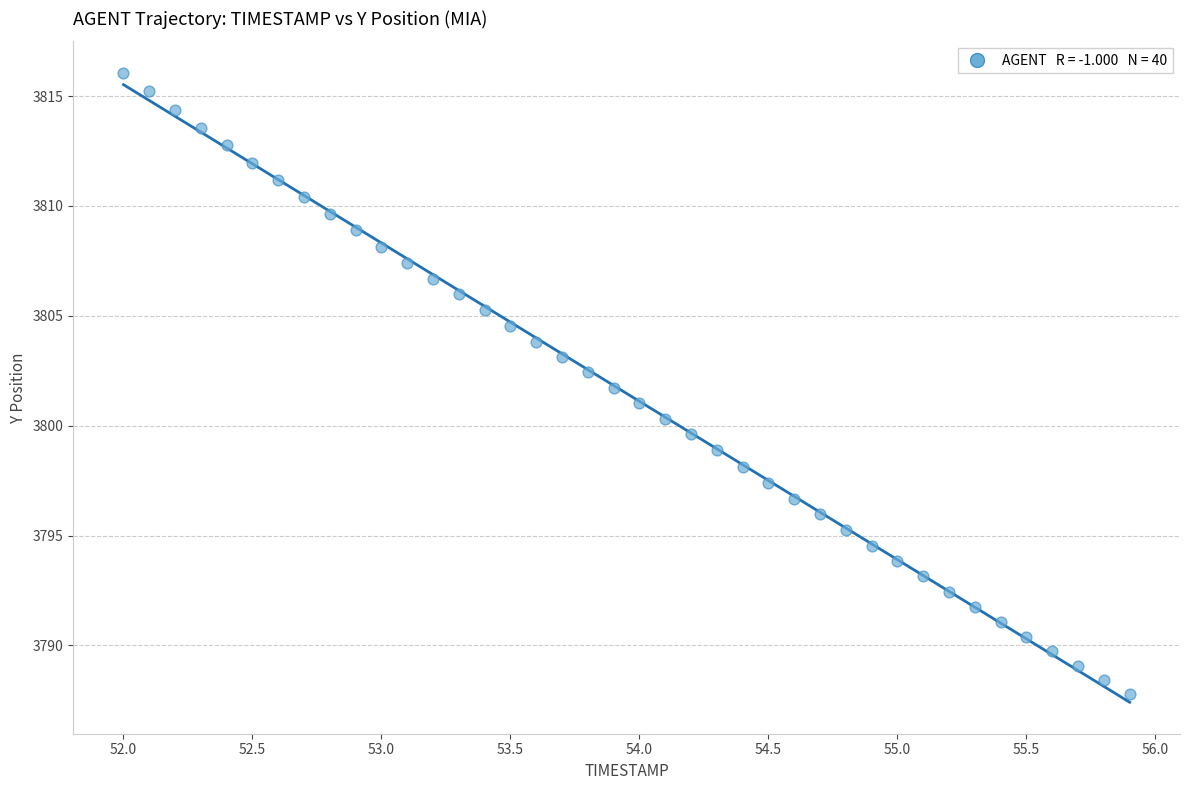

What is the range of X values (max minus min)?

3.9